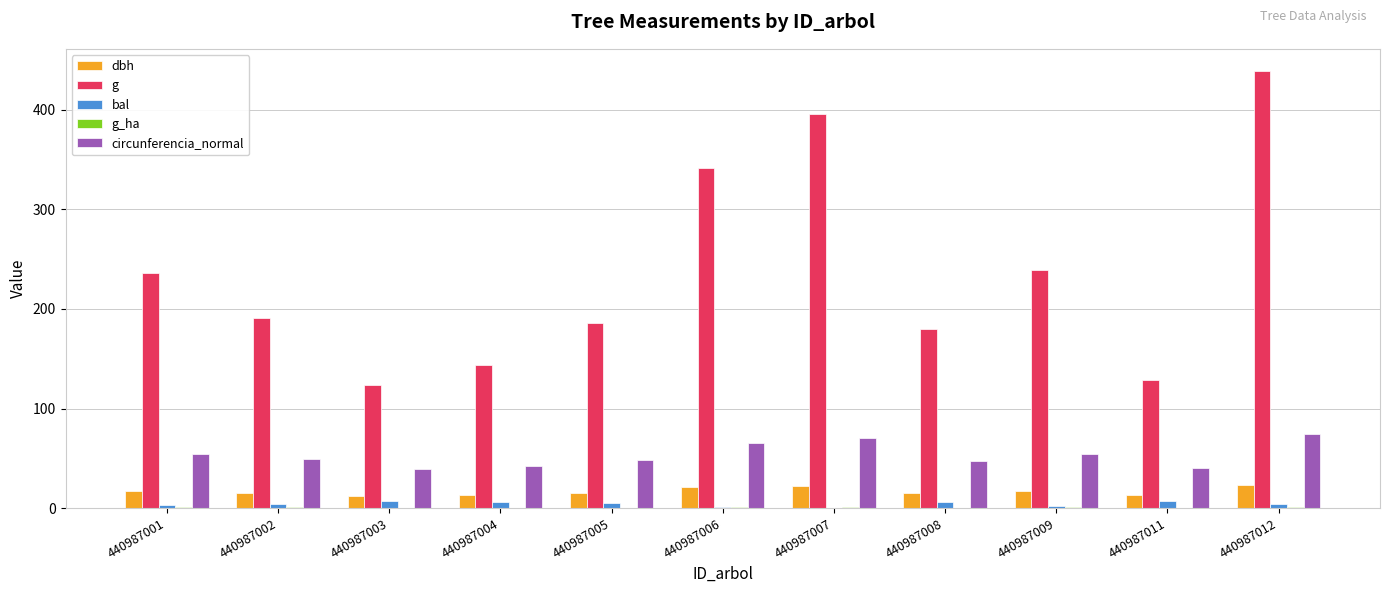

At which category is the sum across all series the highest?

440987012